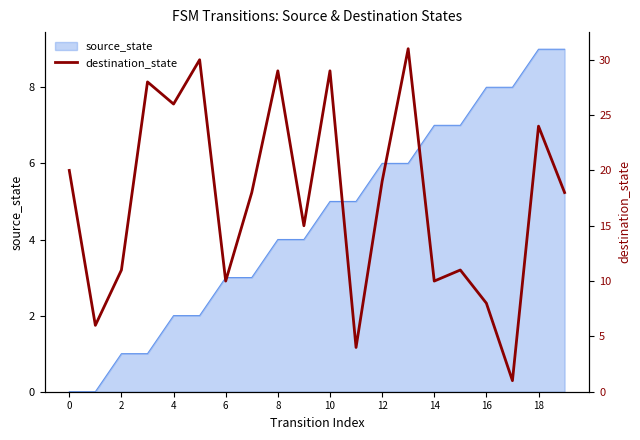

What is the maximum value for source_state?

9